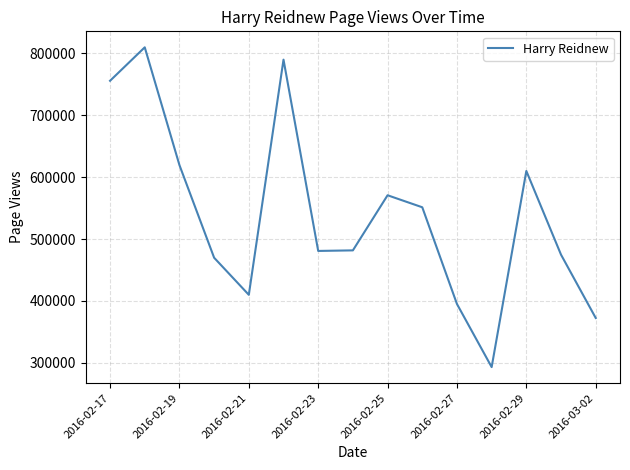

How many interior local peaks (higher than both neighbors) does the data have?

4